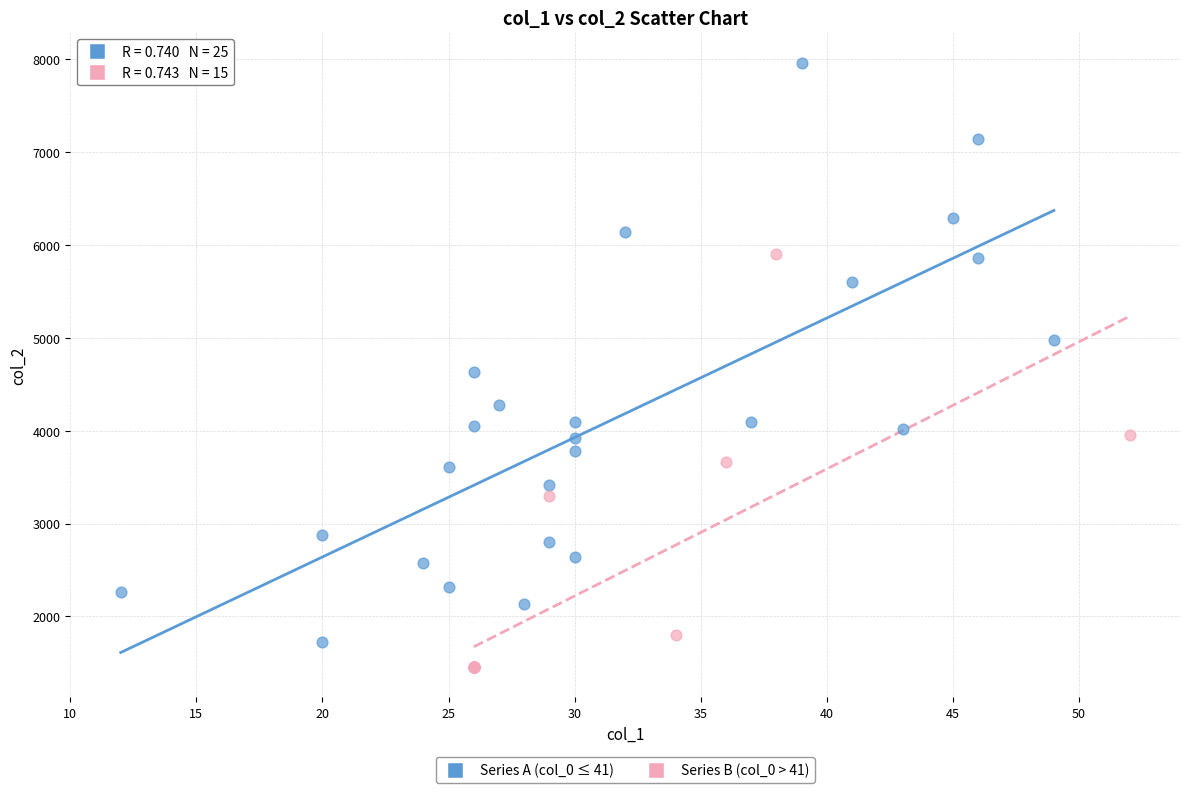

Which series reaches the minimum Y coordinate?

Series B (col_0 > 41)